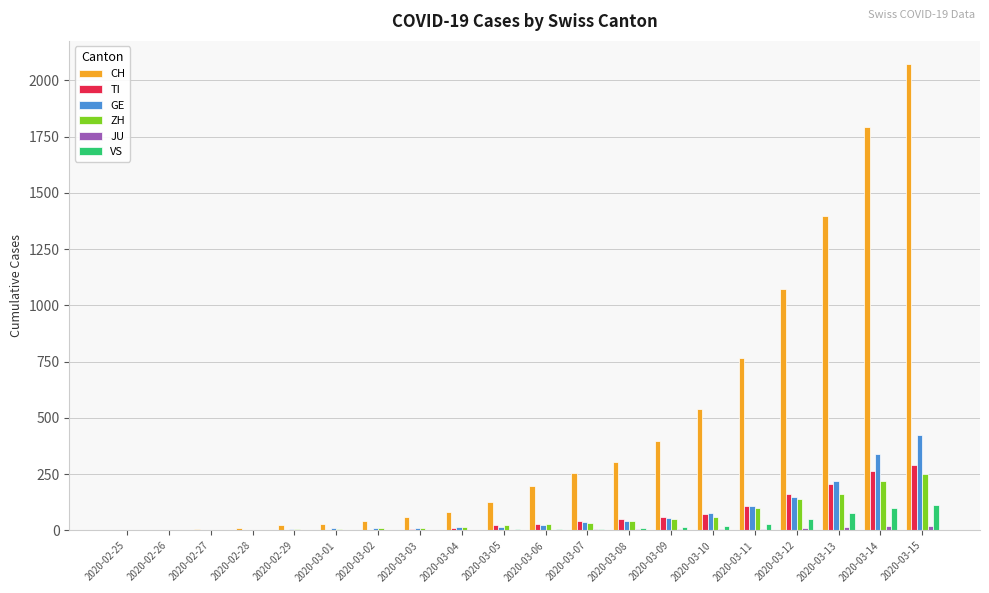

What is the highest value of the ZH series?

250